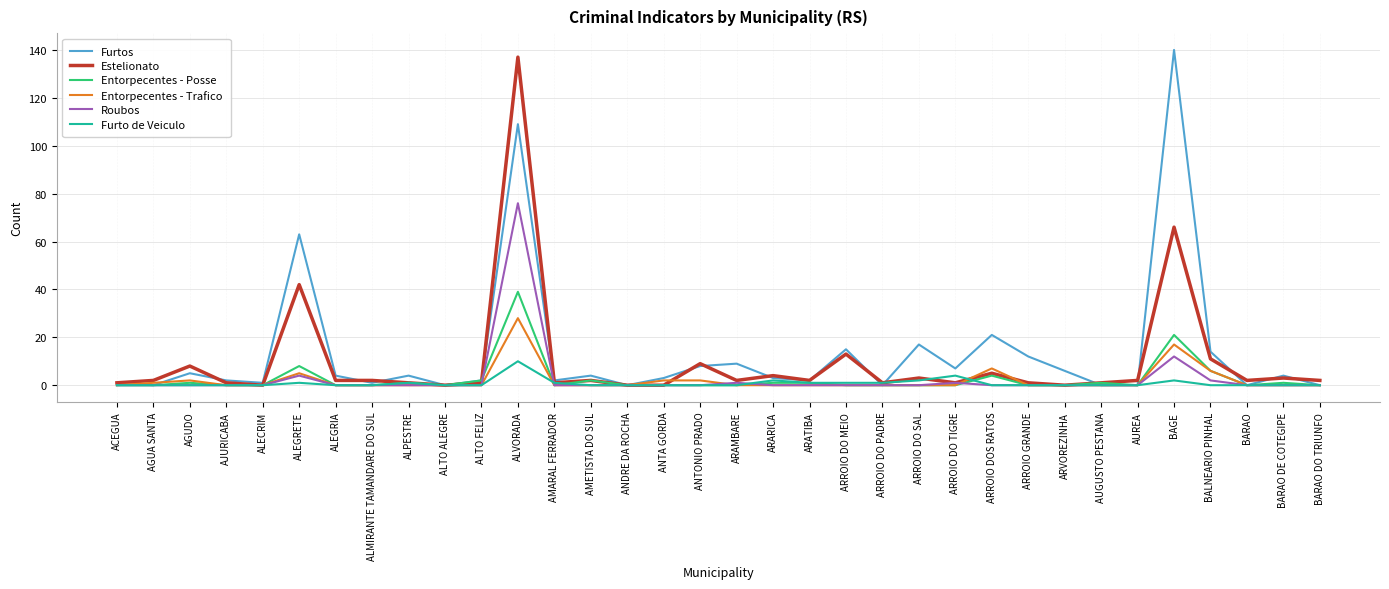

What is the difference between the Entorpecentes - Posse values at BARAO DO TRIUNFO and ALEGRETE?

8